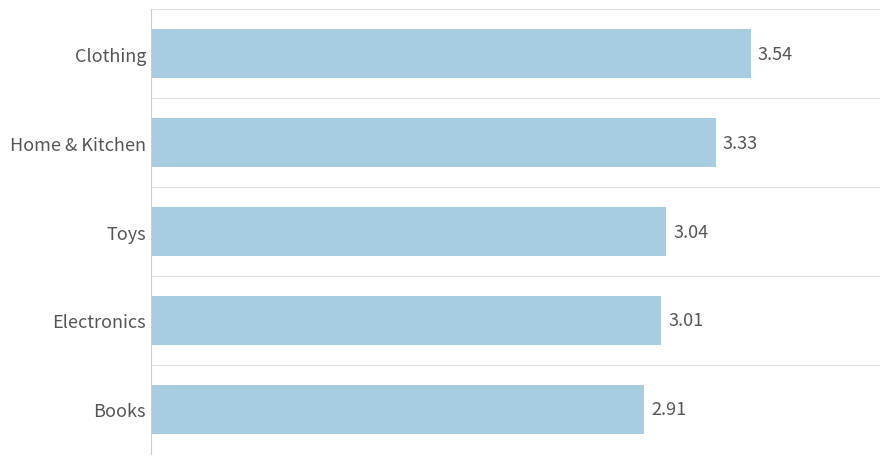

How many bars are there in total?

5